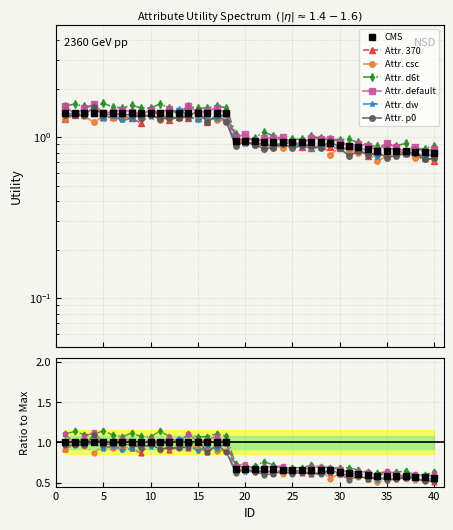

At which category does the chart reach its minimum across all series?

40